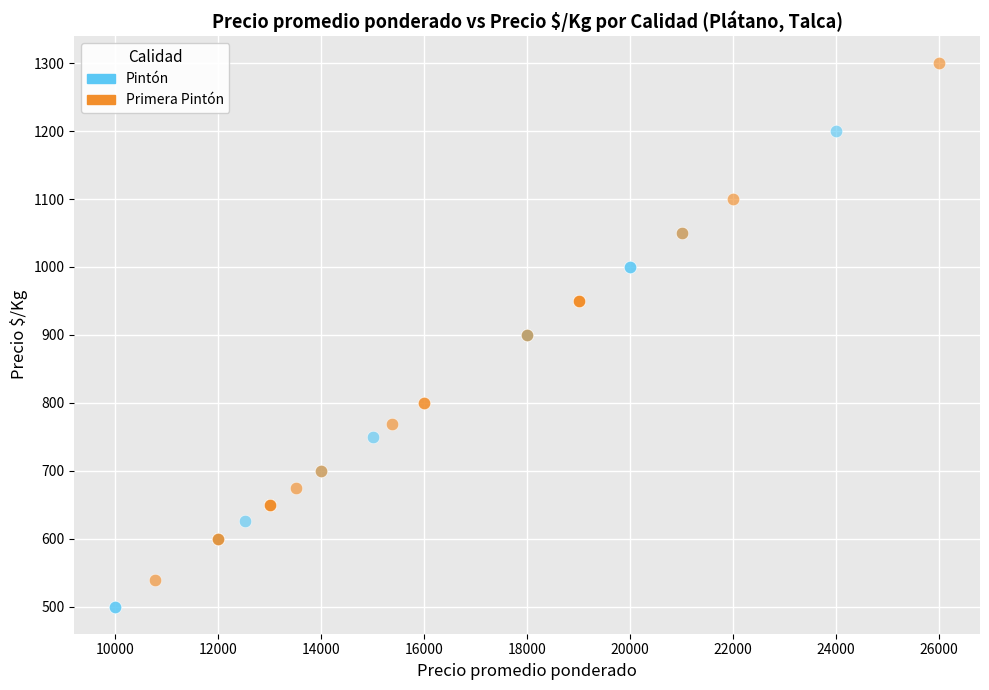

Which series has the widest spread of Y values?

Primera Pintón